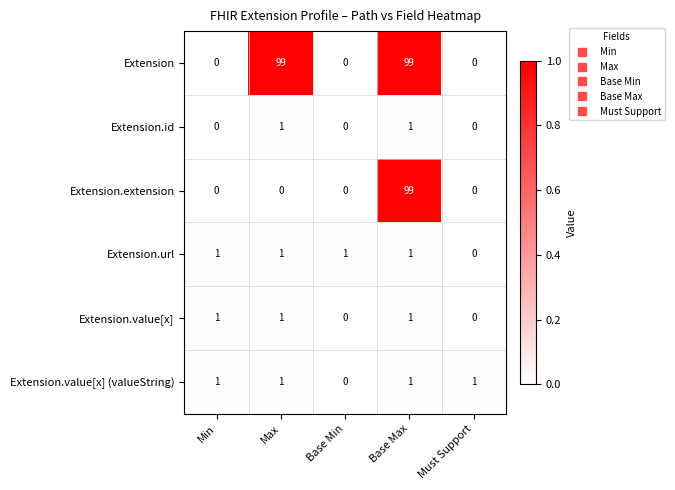

Count the Extension.url values in the range 1 to 2.

4